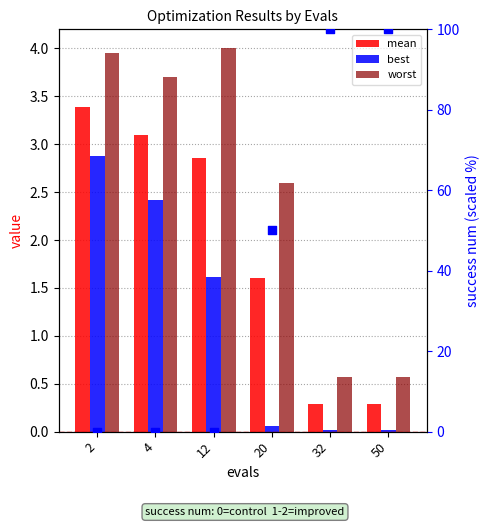

Which series has the largest total across all categories?

success num %